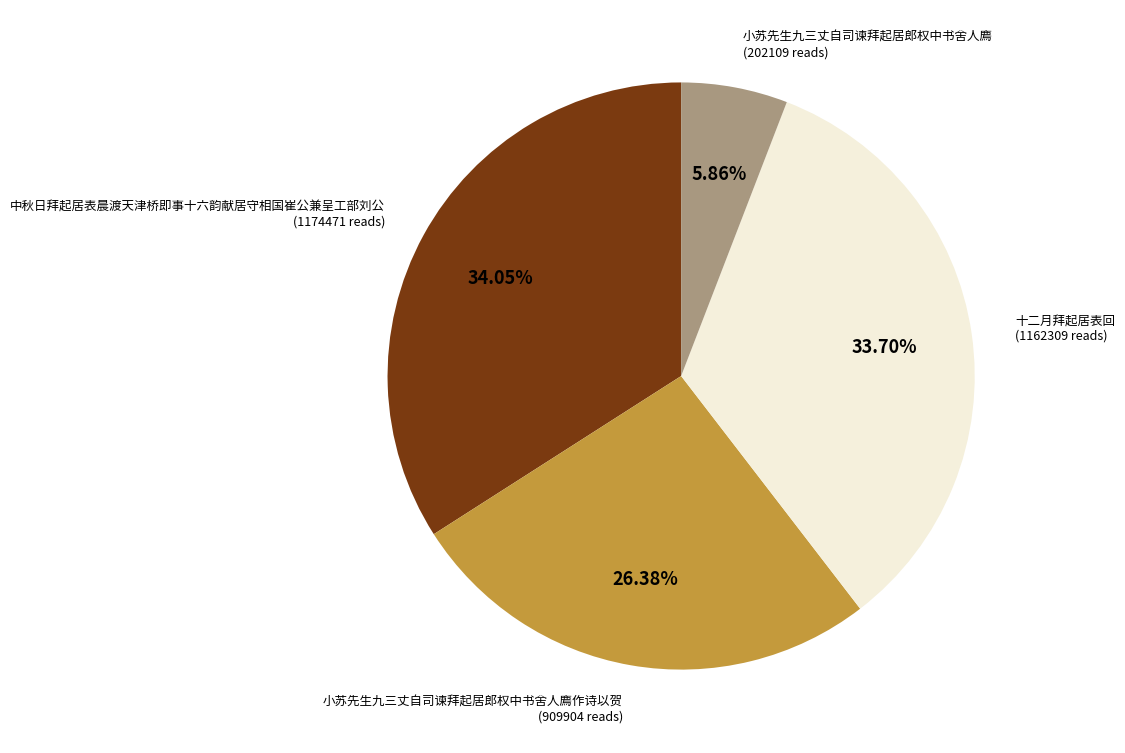

To the nearest percent, what is the difference between the 小苏先生九三丈自司谏拜起居郎权中书舍人廌作诗以贺 and 中秋日拜起居表晨渡天津桥即事十六韵献居守相国崔公兼呈工部刘公 slice percentages?

8%